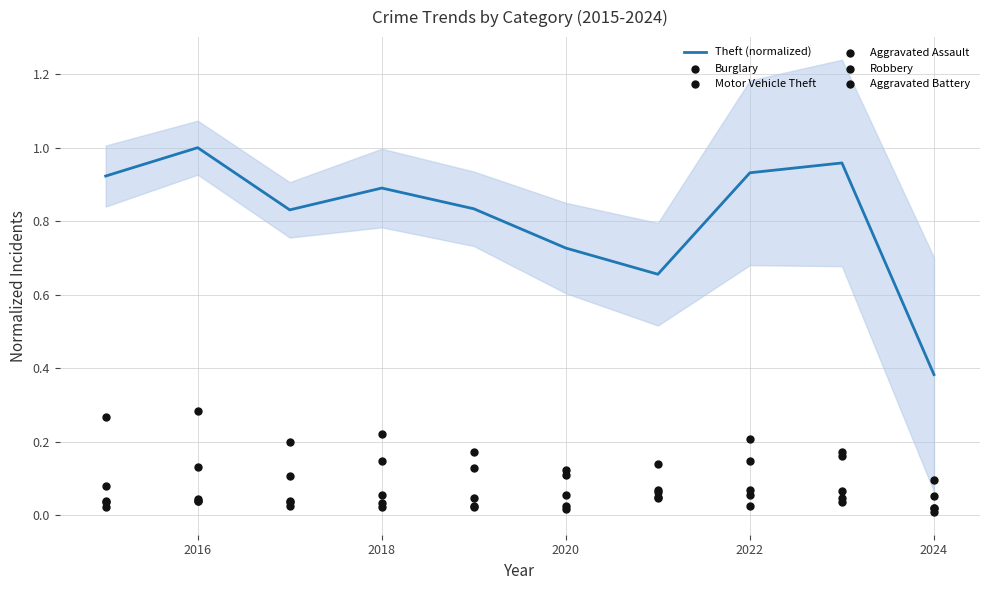

What are all the series names shown in the legend?

Theft (normalized), Burglary, Motor Vehicle Theft, Aggravated Assault, Robbery, Aggravated Battery